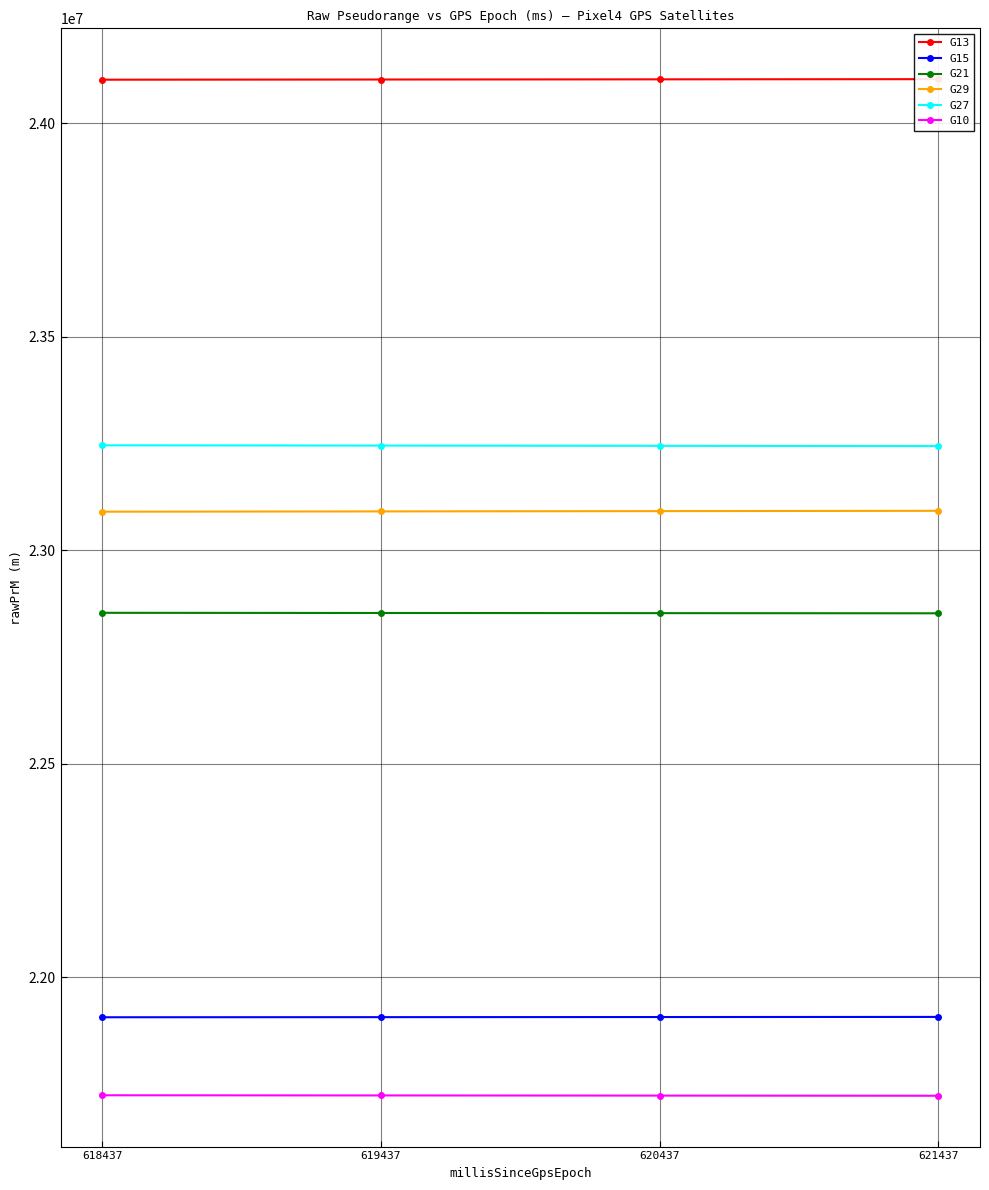

At how many categories does at least one series exceed 23986564?

4